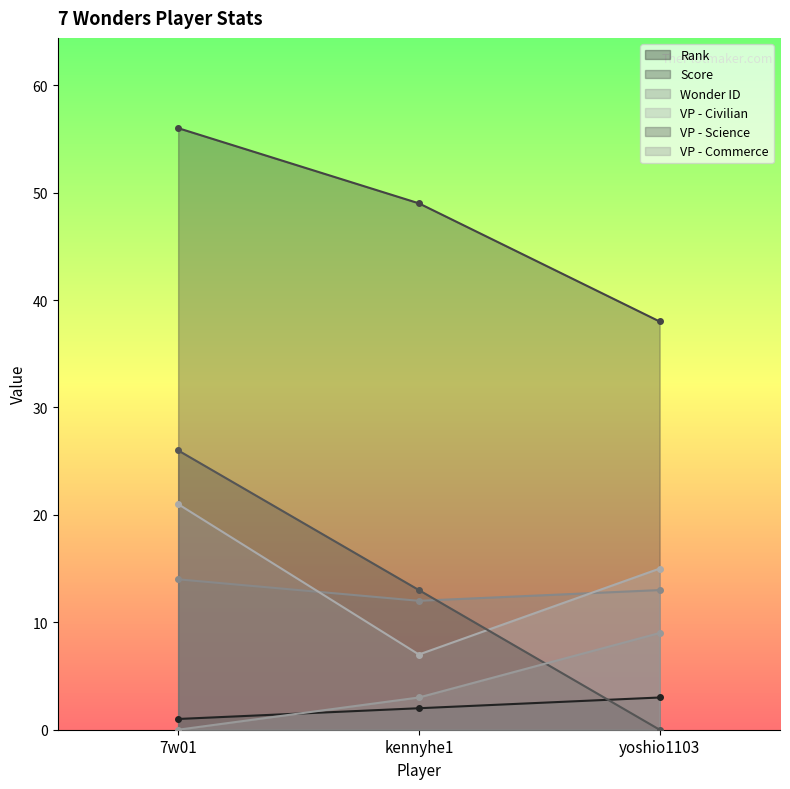

Between 7w01 and kennyhe1, which is larger?

kennyhe1